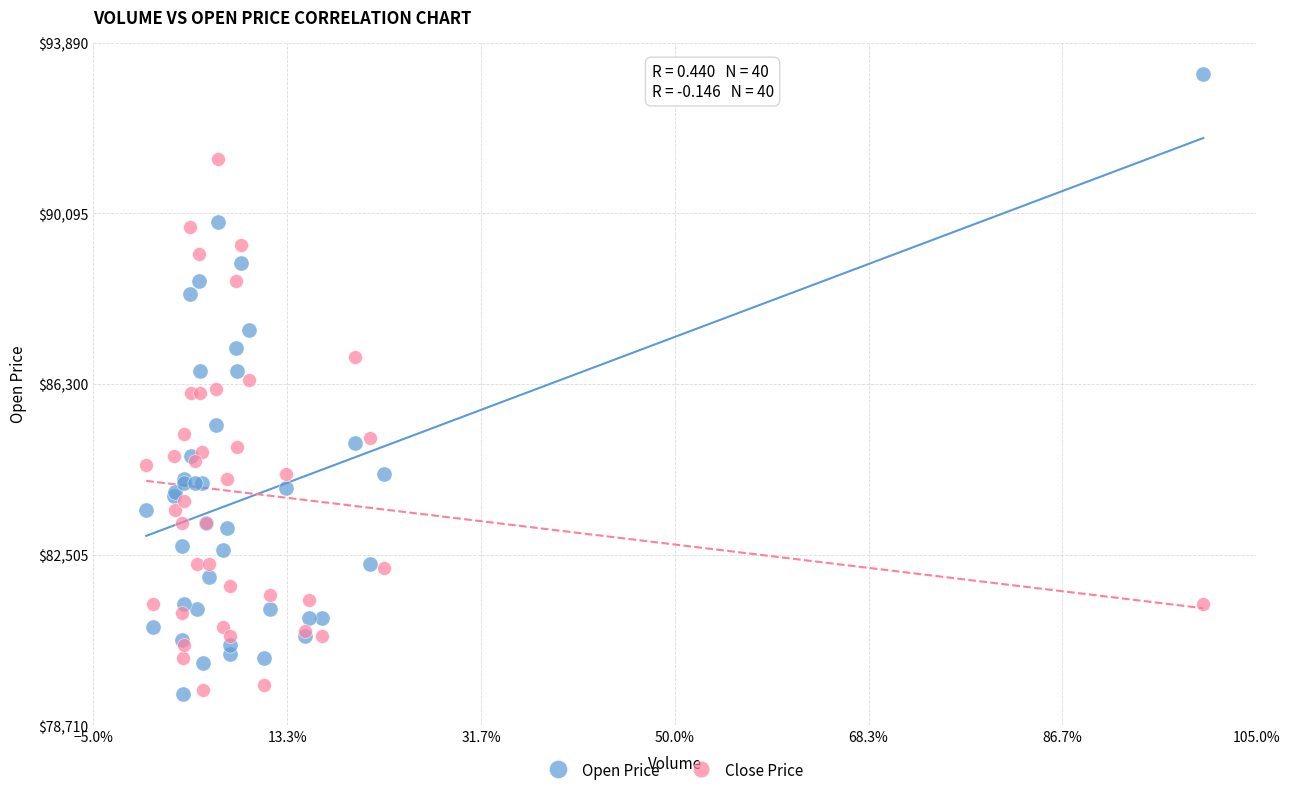

What are all the series names shown in the legend?

Open Price, Close Price